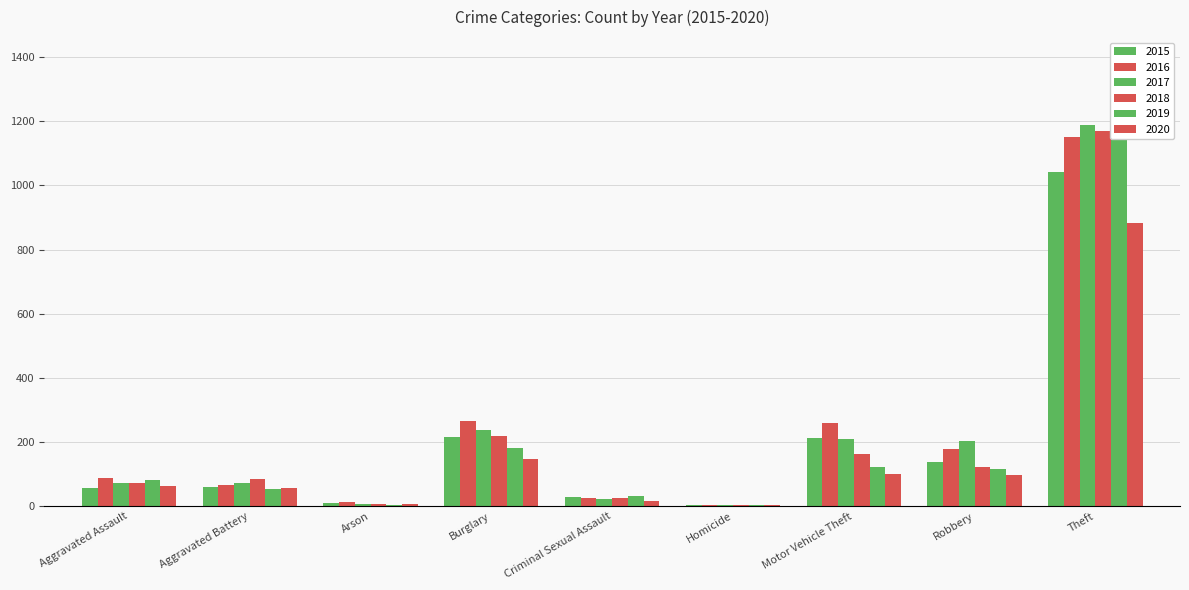

How many groups of bars are there?

9